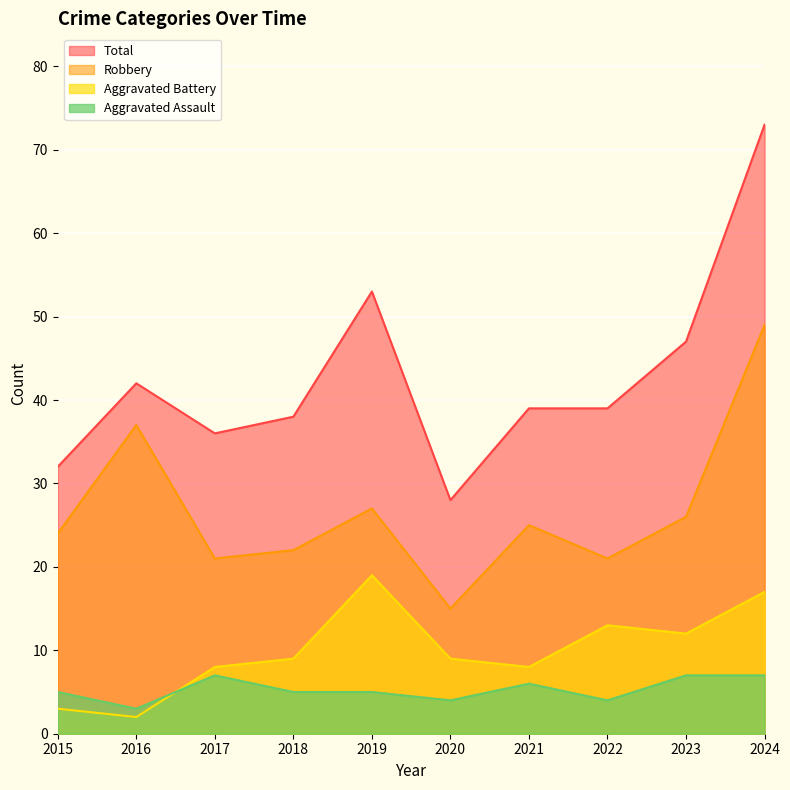

Between 2017 and 2021, which series saw the biggest shift?

Robbery